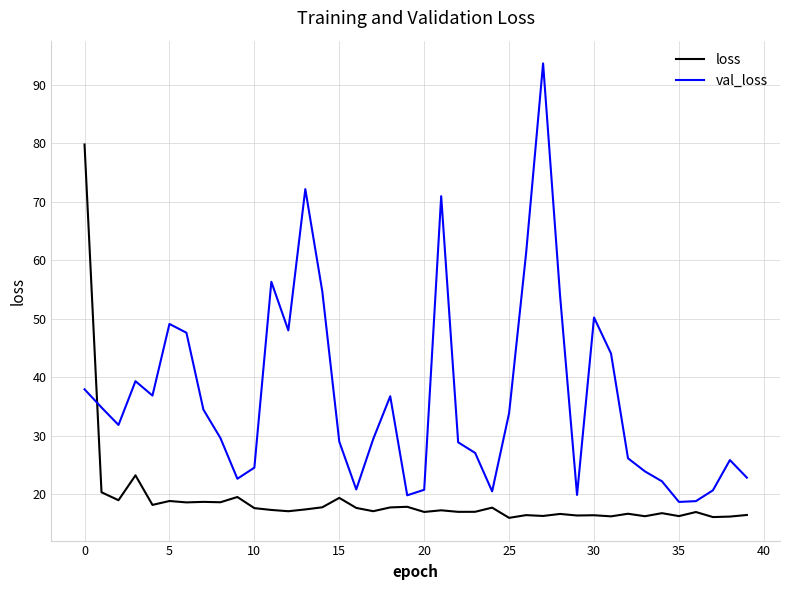

List the series in order of their overall mean, lowest first.

loss, val_loss